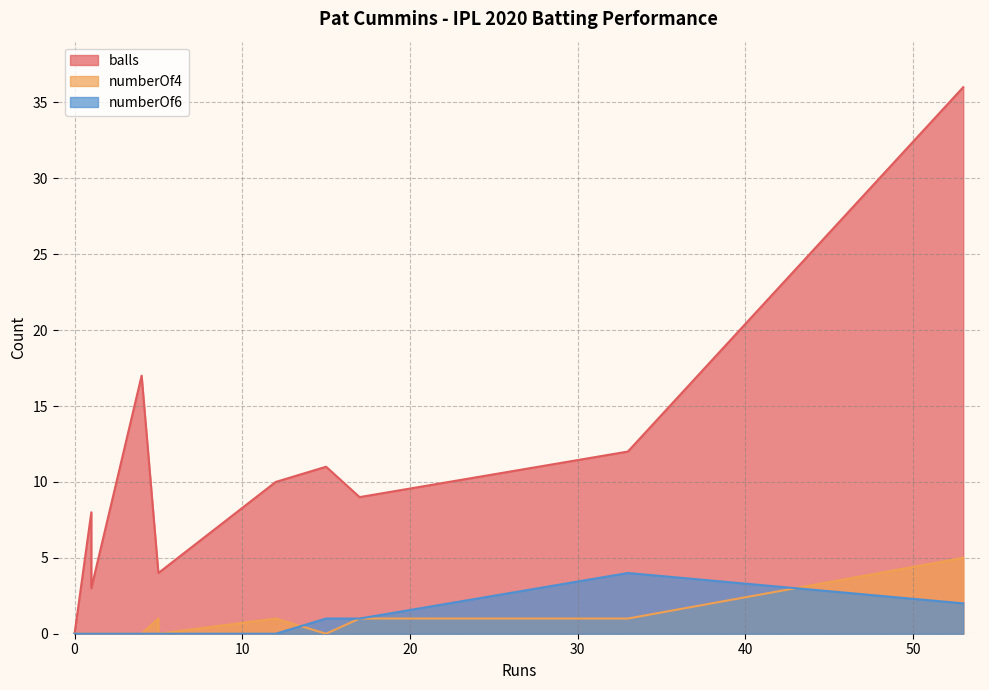

What is the approximate value of numberOf6 at 53?

2